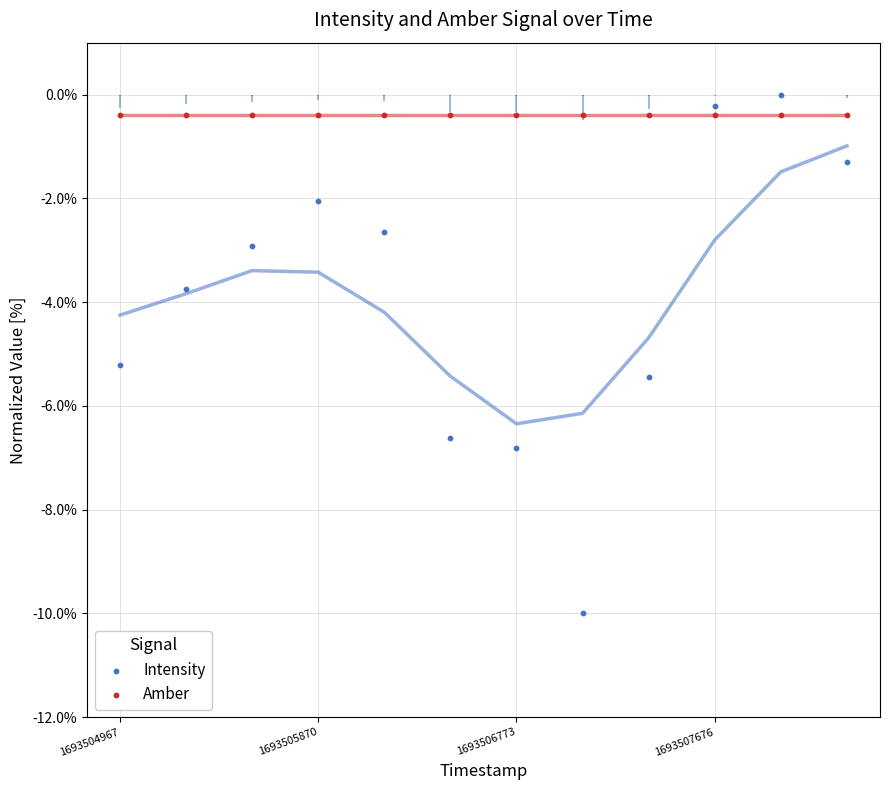

Which series reaches the maximum Y coordinate?

Intensity